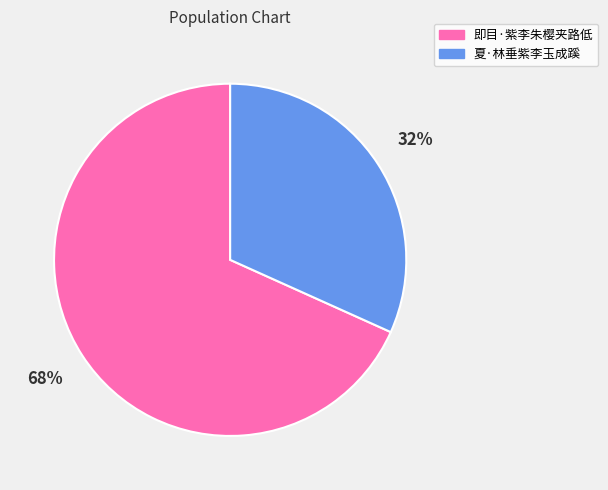

Which slice is the smallest?

夏·林垂紫李玉成蹊